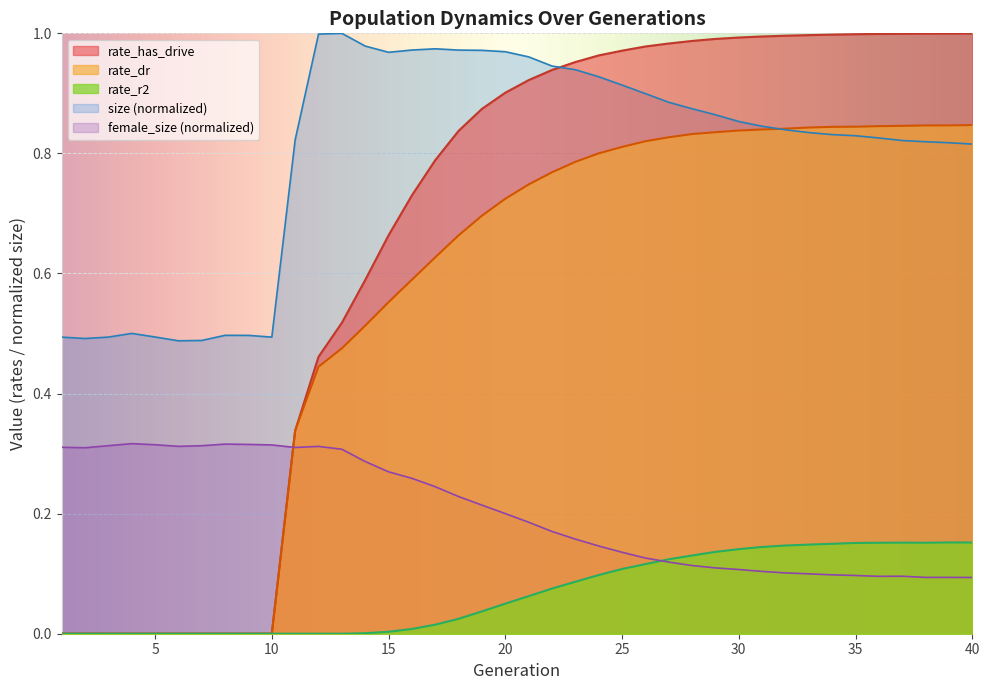

At which category is the sum across all series the highest?

26